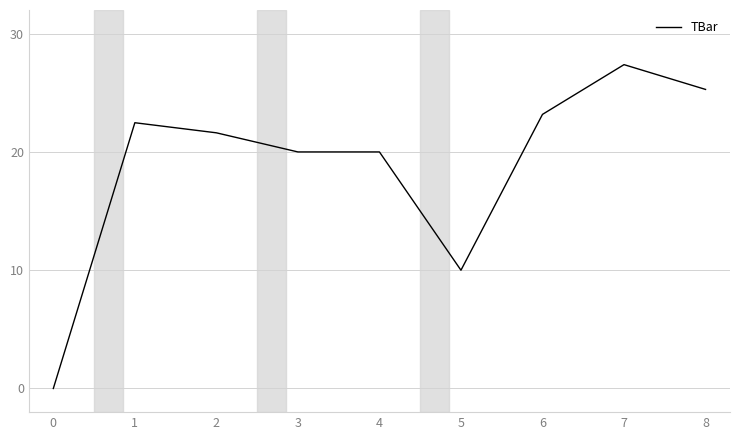

True or false: the data shows 22.5 at 1.

True